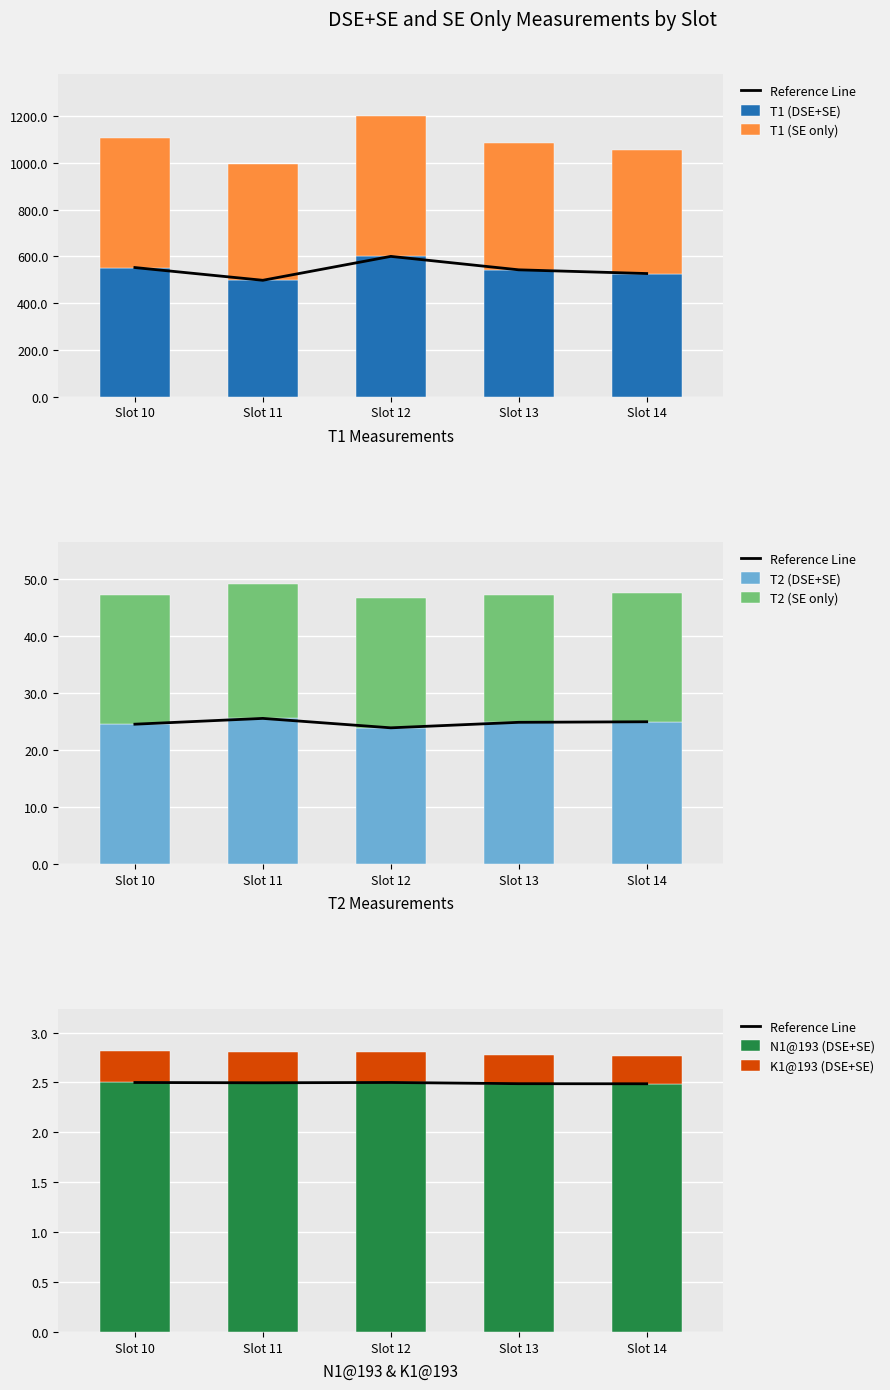

At how many categories does at least one series exceed 224?

5